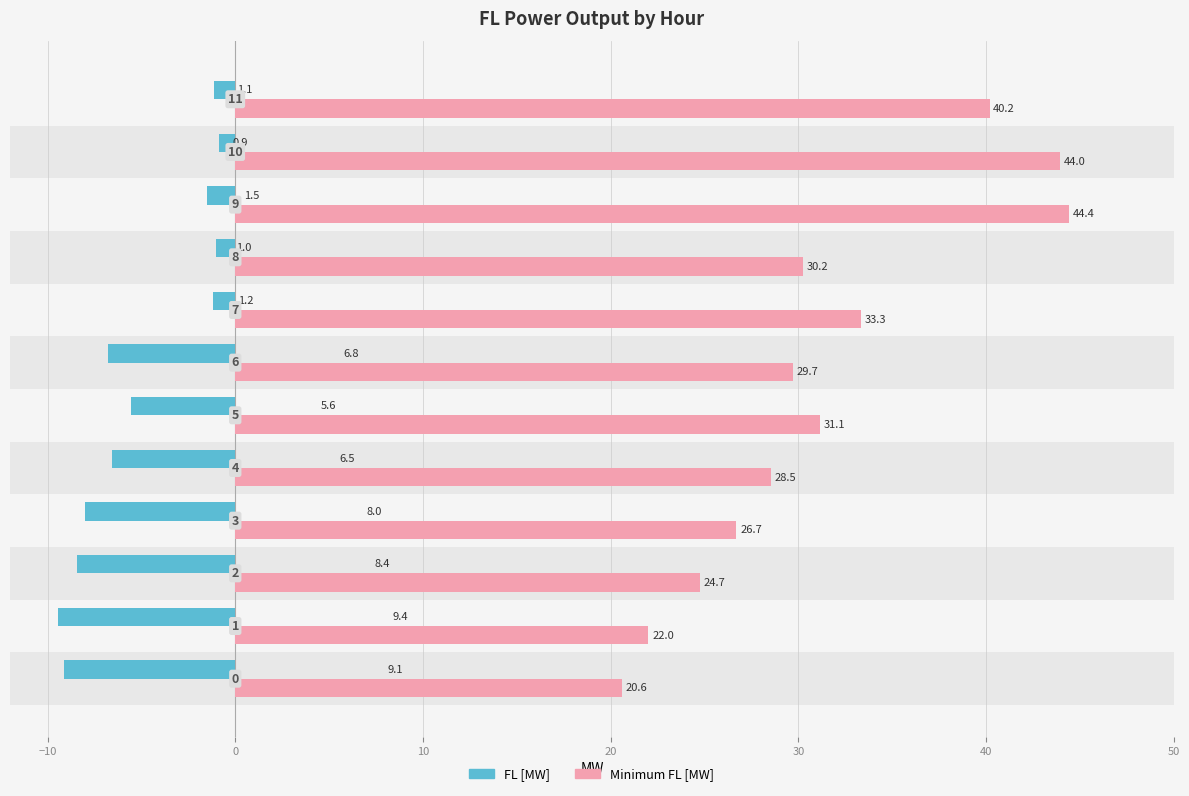

How many data points in Minimum FL [MW] are above 30?

6